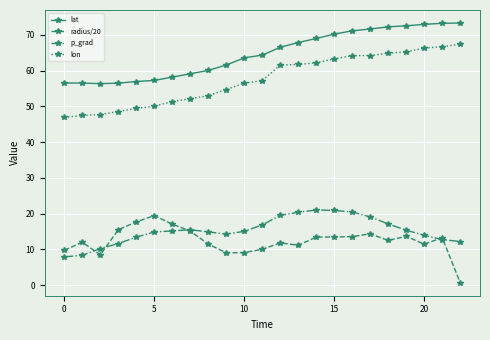

Which series has the largest total across all categories?

lat